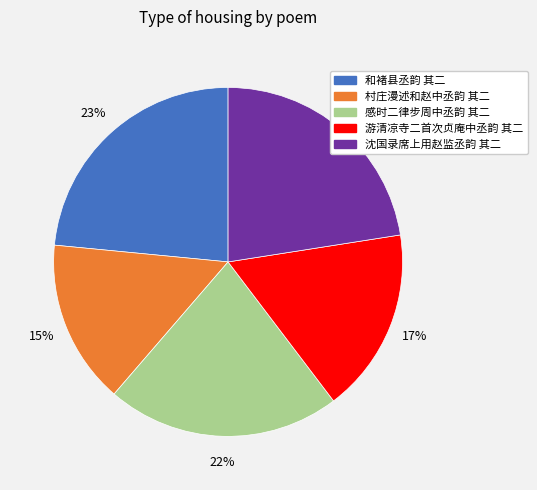

To the nearest percent, what portion does 感时二律步周中丞韵 其二 represent?

22%